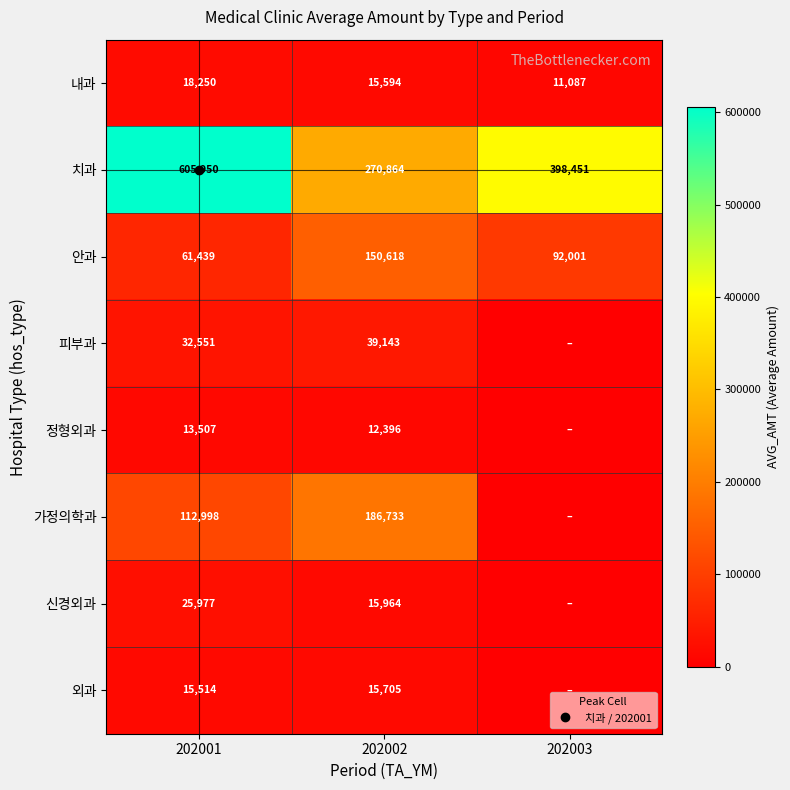

True or false: 피부과 has a value of 17384 at 202001.

False